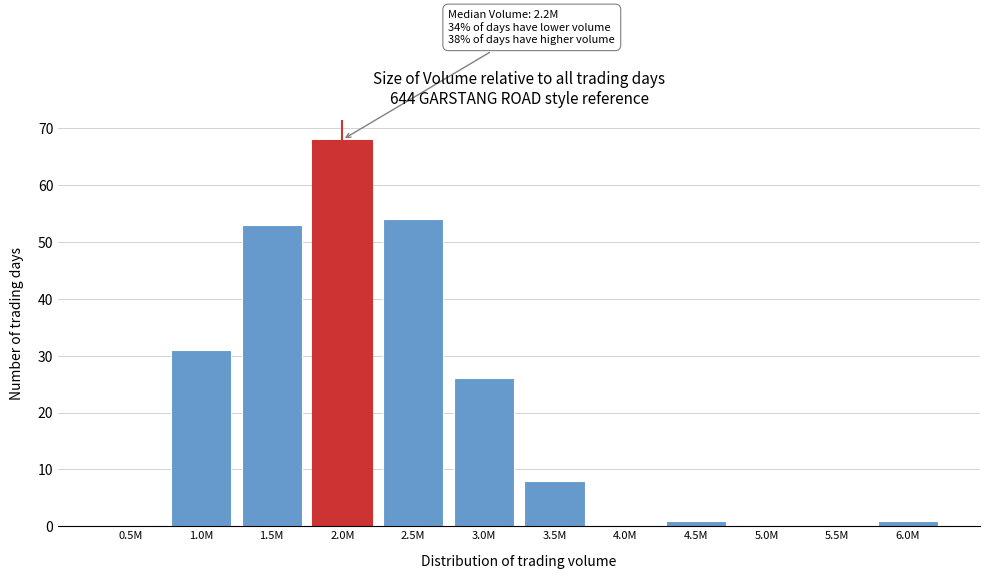

Reading left to right, list all the values displayed in this chart.

0.5M=0	1.0M=31	1.5M=53	2.0M=68	2.5M=54	3.0M=26	3.5M=8	4.0M=0	4.5M=1	5.0M=0	5.5M=0	6.0M=1